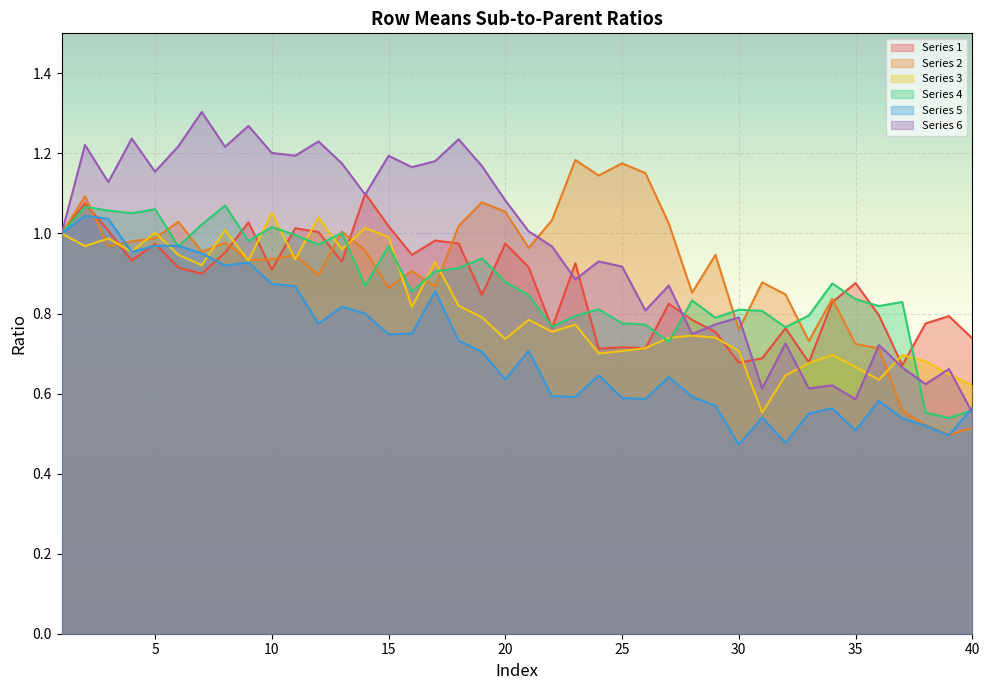

Which series has the largest range (max minus min)?

Series 6